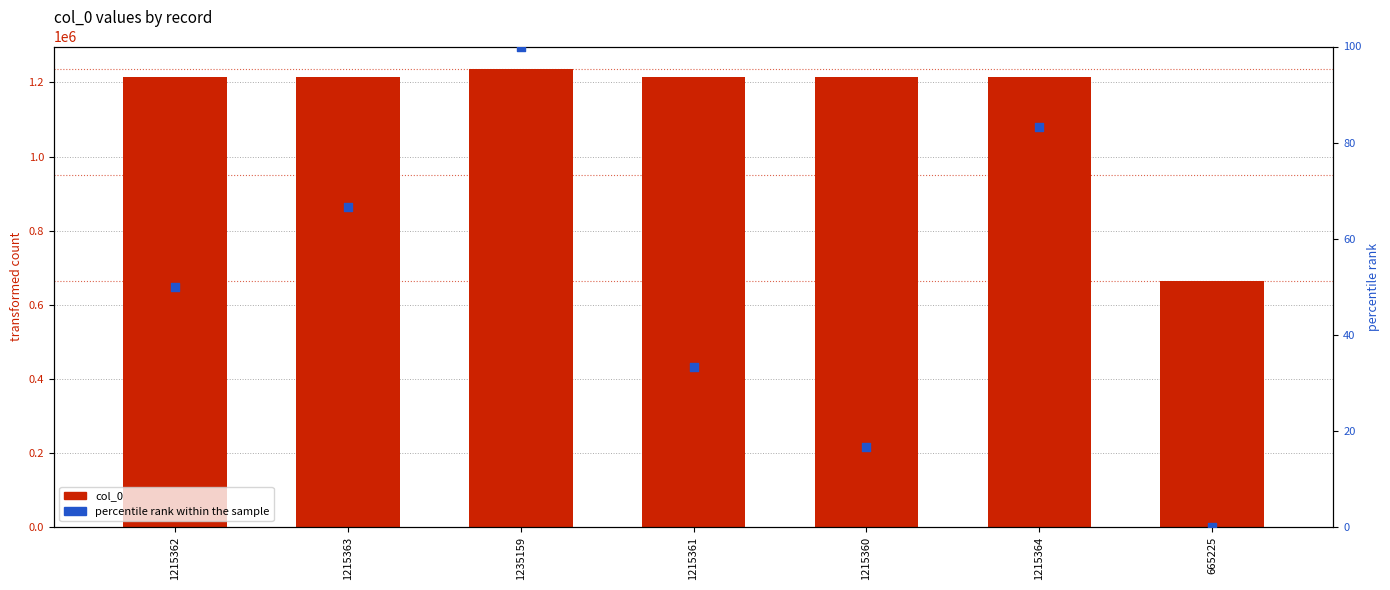

Which series reaches the maximum Y coordinate?

col_0